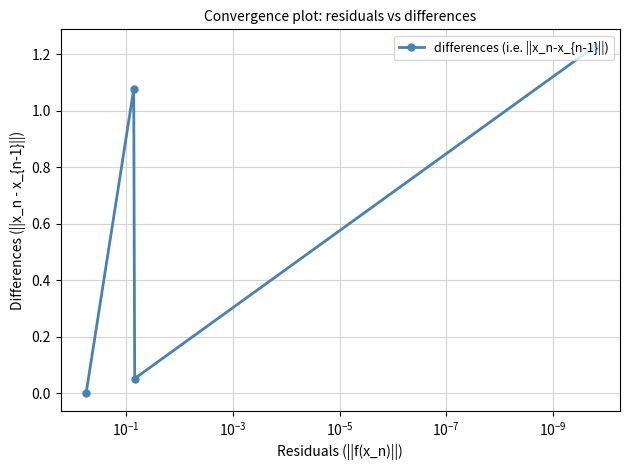

Reading left to right, extract all data points from this chart.

0.0	1.1	0.1	1.2